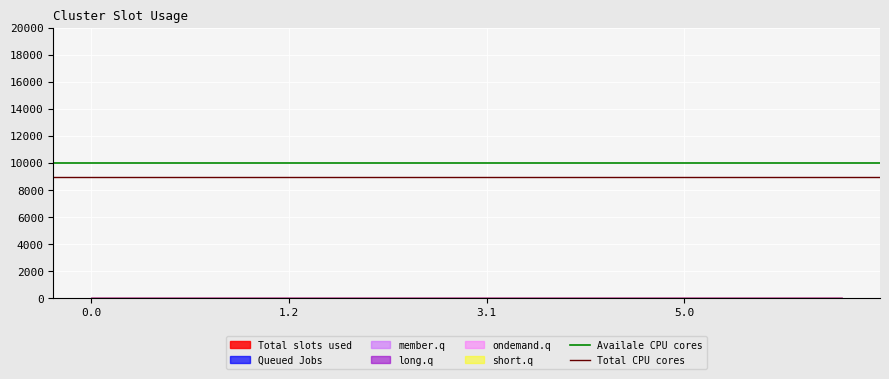

What is the total value across all series at 1.2?

19000